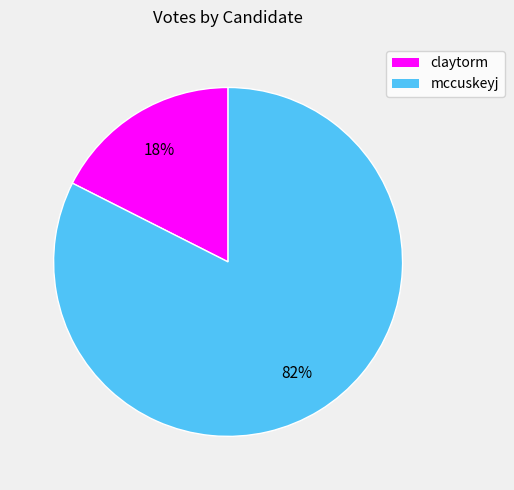

How many slices are in this pie chart?

2